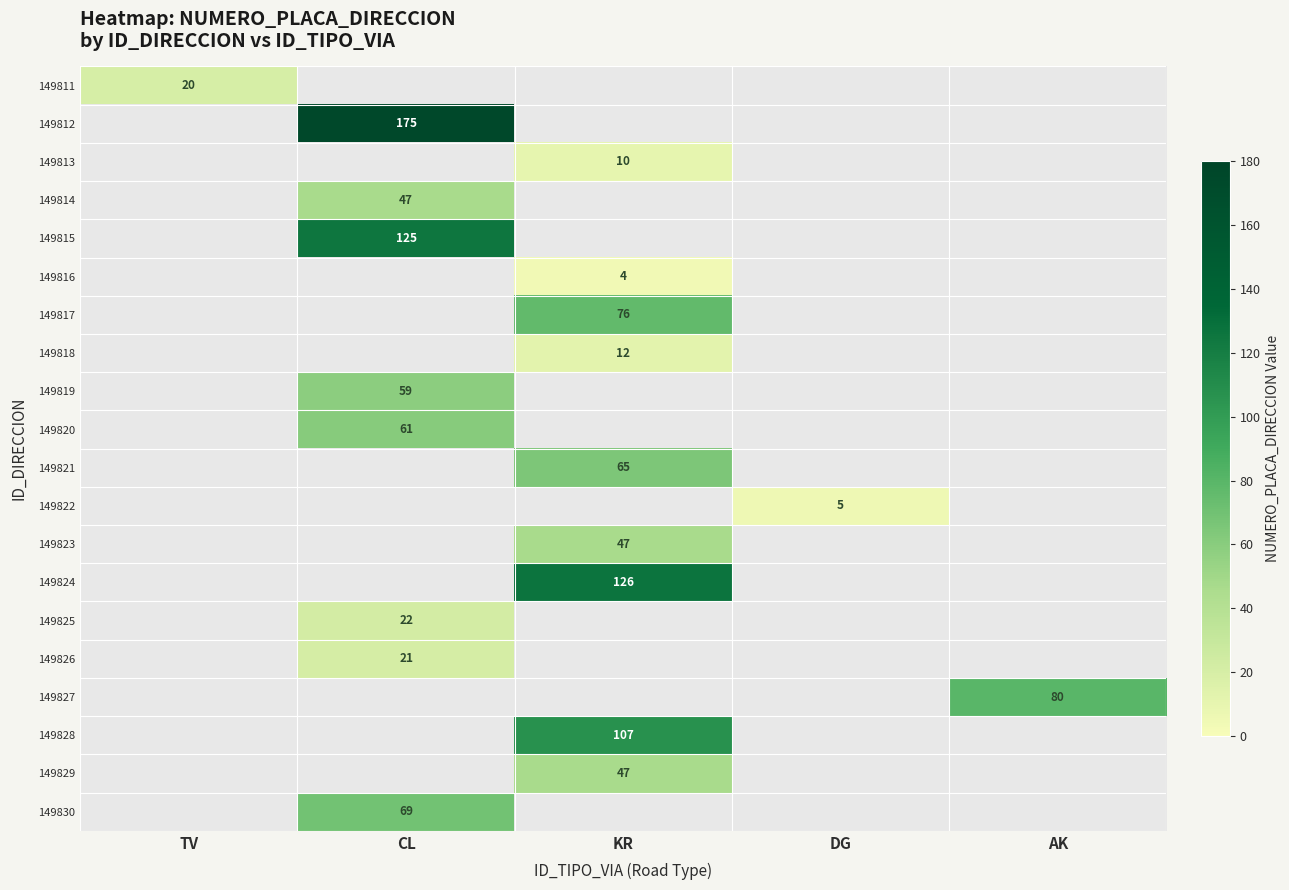

Is the value of 149821 at KR greater than the value of 149815 at DG?

No